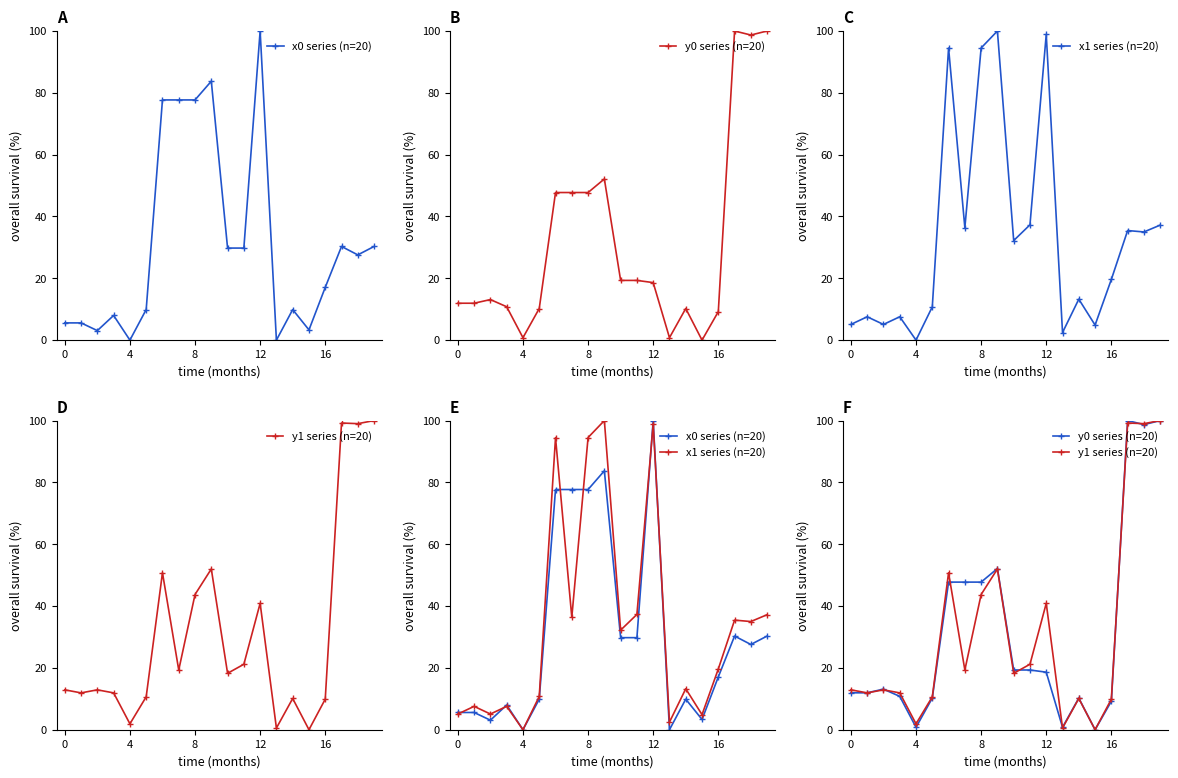

How many positive values does the y1 series (n=20) series have?

19